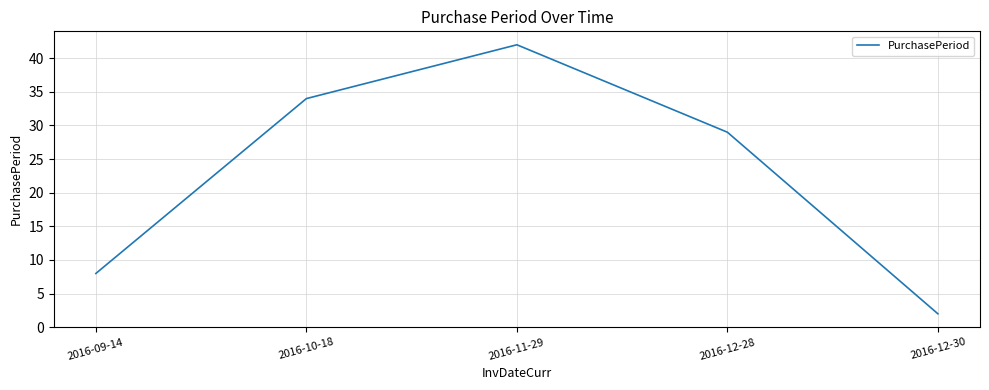

The value at 2016-11-29 is 61. True or false?

False